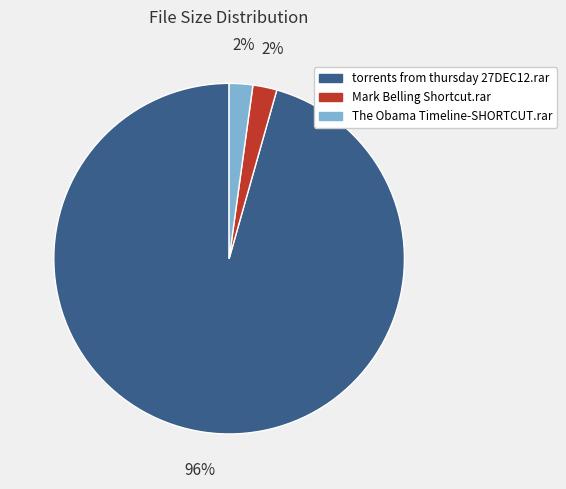

To the nearest percent, what portion does The Obama Timeline-SHORTCUT.rar represent?

2%